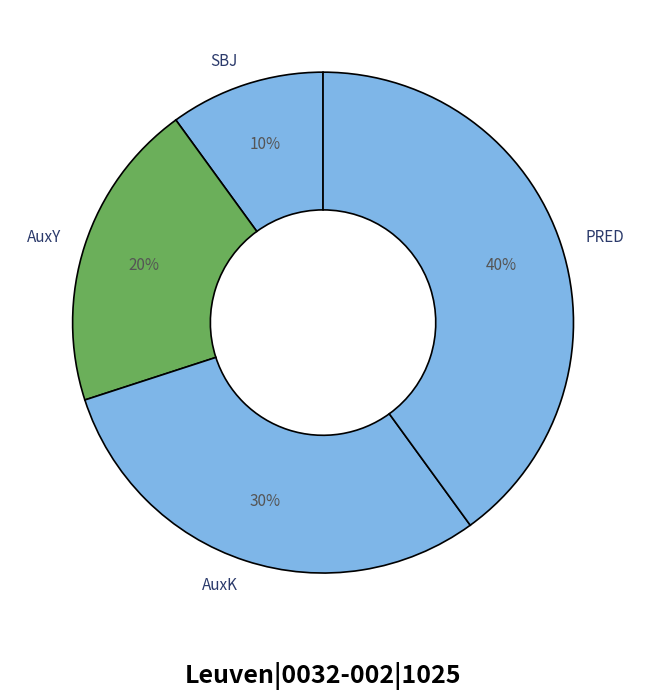

To the nearest percent, what is the combined percentage of AuxK and AuxY?

50%